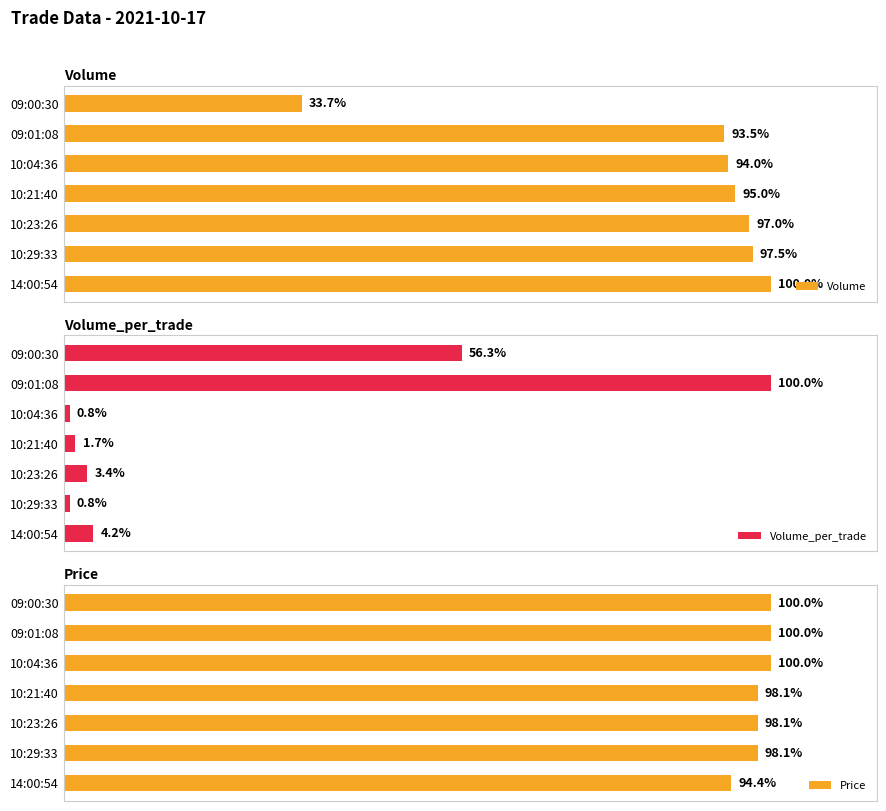

The value of Volume_per_trade at 09:00:30 is 11191. True or false?

False